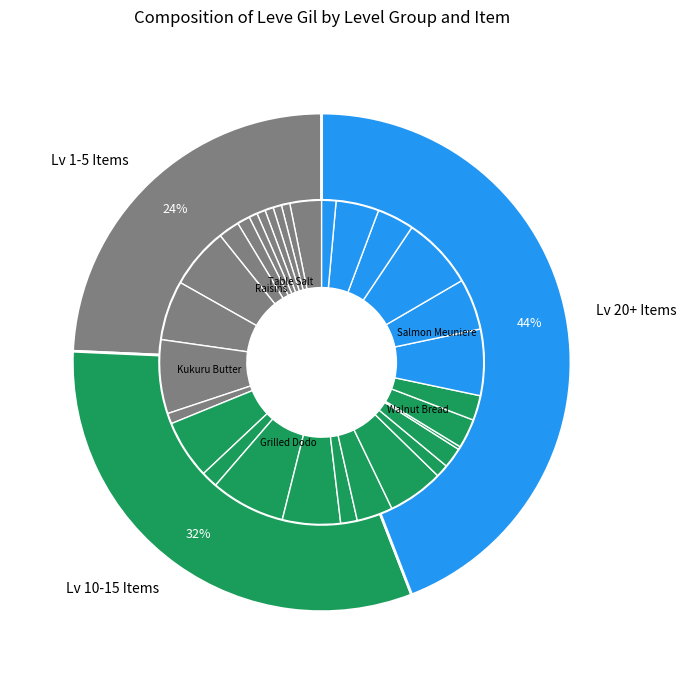

Is there any slice that represents more than half of the pie?

No